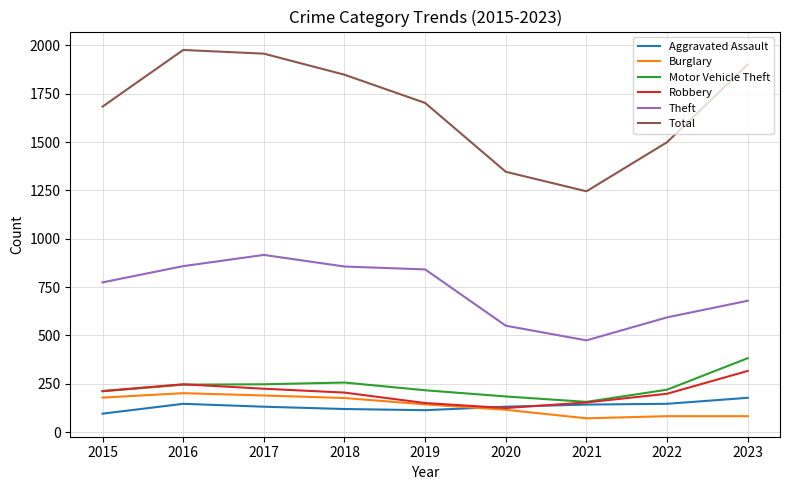

What is the total value across all series at 2017?

3664